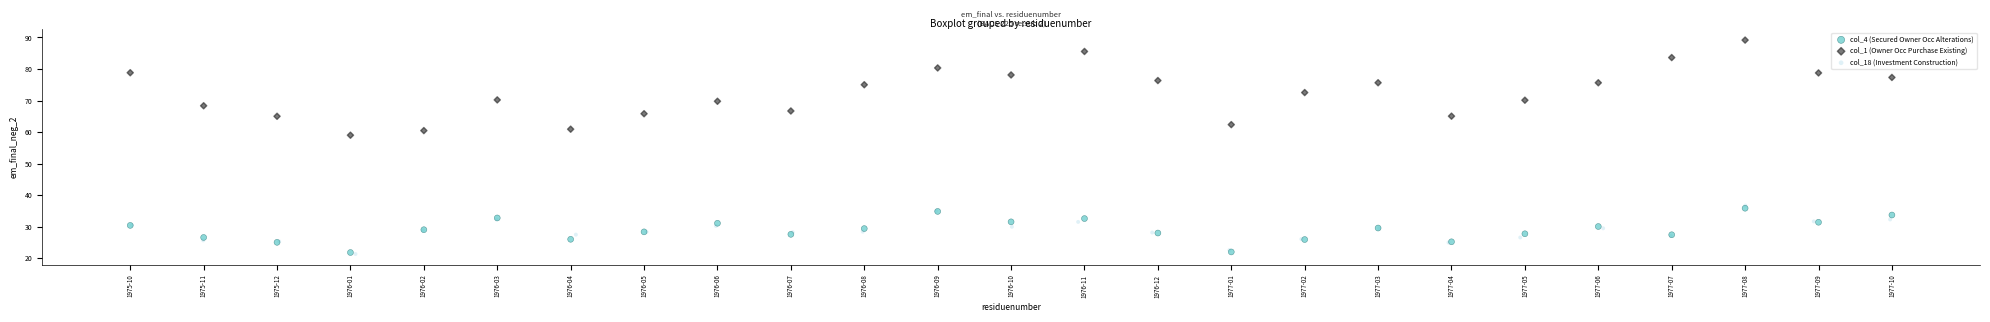

Which series reaches the maximum Y coordinate?

col_1 (Owner Occ Purchase Existing)